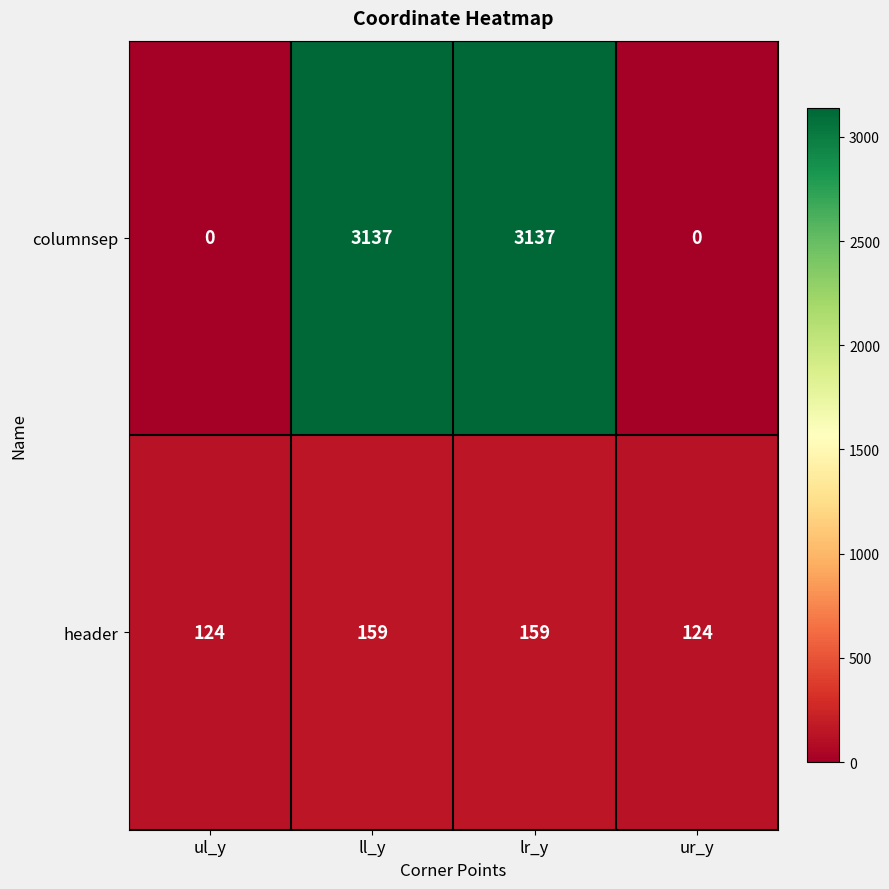

The columnsep series shows -1189 at ul_y. True or false?

False